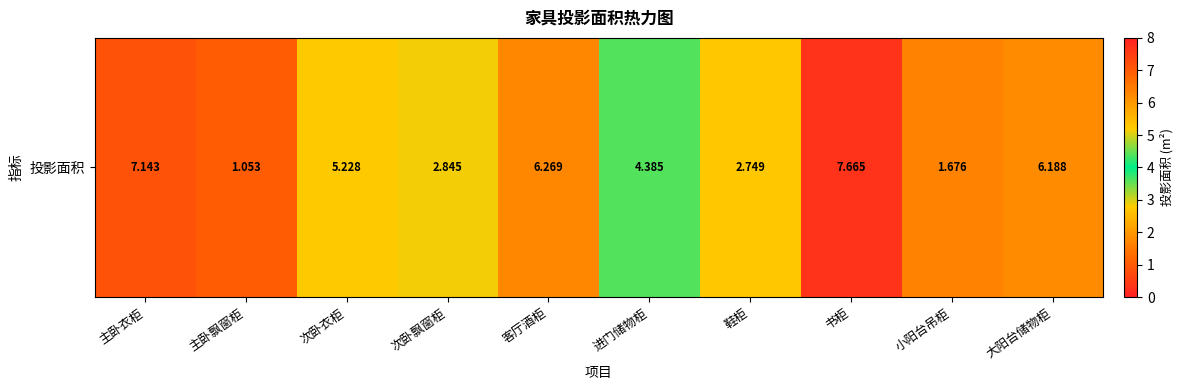

What is the sum of the values at 主卧衣柜 and 进门储物柜?

11.5